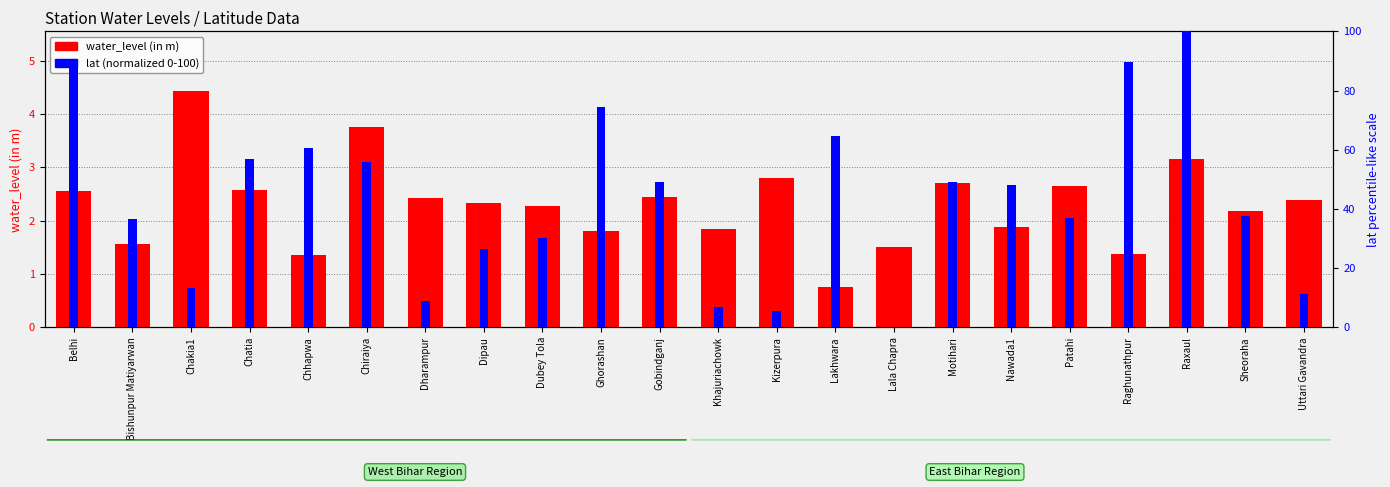

Reading left to right, list all the values displayed in this chart.

water_level (in m): Belhi=2.5	Bishunpur Matiyarwan=1.6	Chakia1=4.4	Chatia=2.6	Chhapwa=1.4	Chiraiya=3.8	Dharampur=2.4	Dipau=2.3	Dubey Tola=2.3	Ghorashan=1.8	Gobindganj=2.5	Khajuriachowk=1.8	Kizerpura=2.8	Lakhwara=0.8	Lala Chapra=1.5	Motihari=2.7	Nawada1=1.9	Patahi=2.6	Raghunathpur=1.4	Raxaul=3.1	Sheoraha=2.2	Uttari Gavandra=2.4
lat (normalized): Belhi=89.7	Bishunpur Matiyarwan=36.5	Chakia1=13.3	Chatia=56.8	Chhapwa=60.6	Chiraiya=55.9	Dharampur=8.8	Dipau=26.6	Dubey Tola=30.4	Ghorashan=74.3	Gobindganj=49.3	Khajuriachowk=6.9	Kizerpura=5.6	Lakhwara=64.8	Lala Chapra=0.0	Motihari=49.3	Nawada1=48.0	Patahi=37.0	Raghunathpur=89.6	Raxaul=100.0	Sheoraha=37.7	Uttari Gavandra=11.3